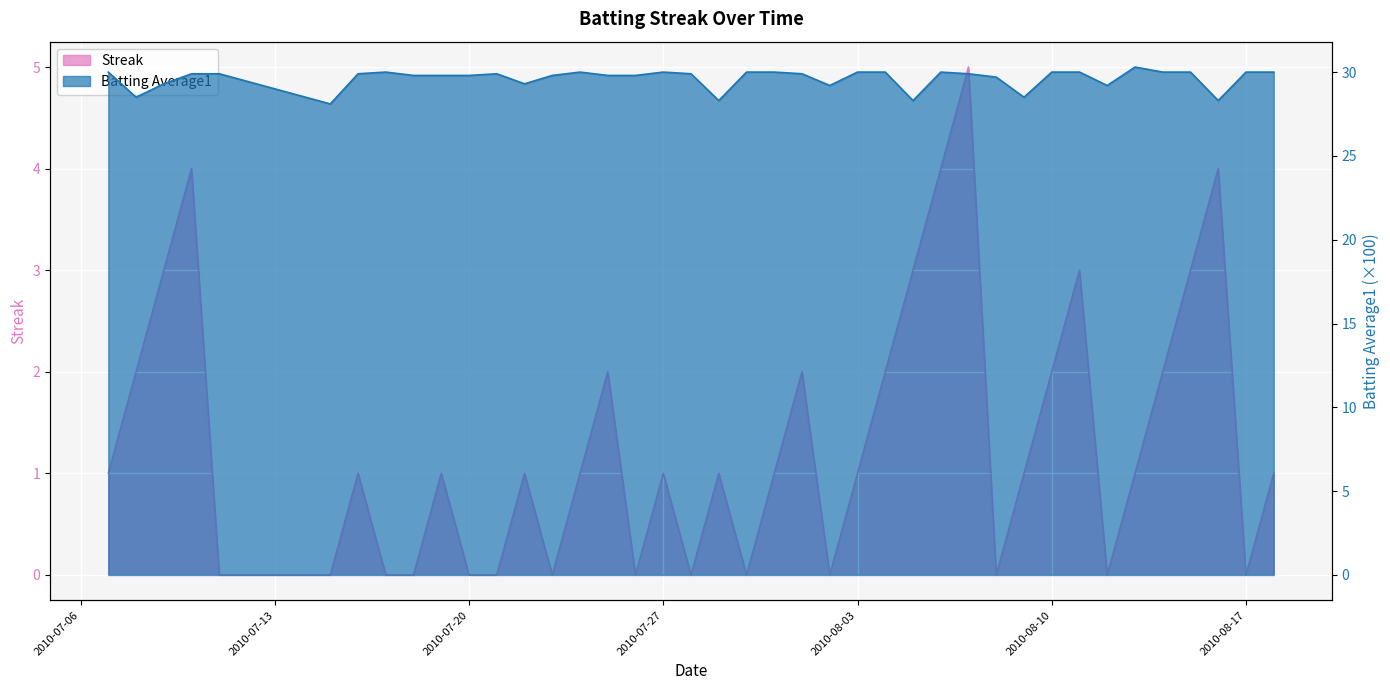

True or false: Batting Average1 and Streak intersect in this chart.

False